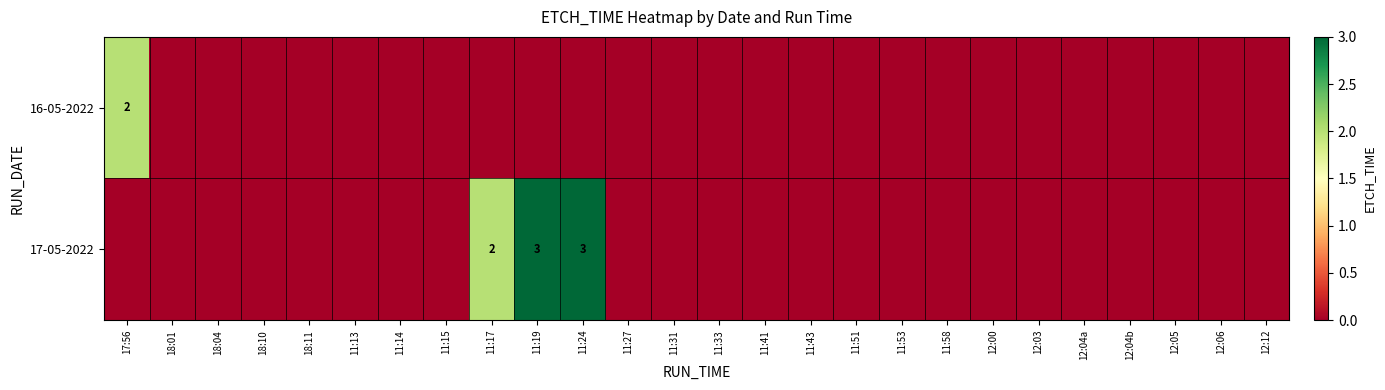

At which category is the sum across all series the highest?

11:19